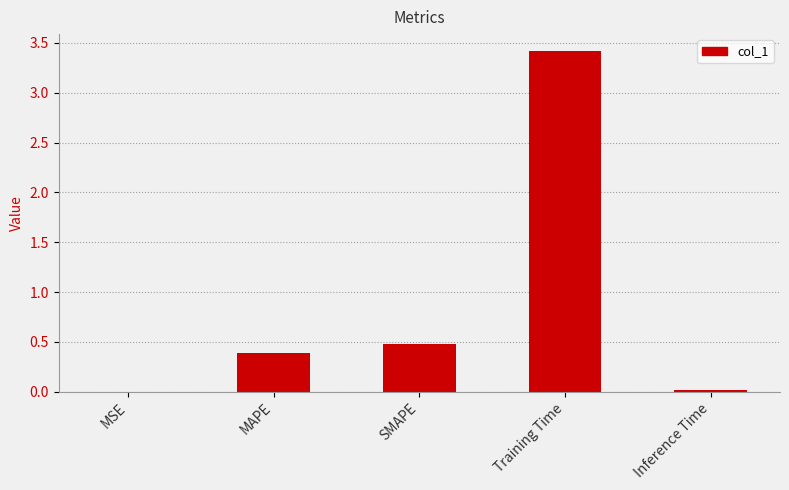

True or false: the data shows 3.4 at Training Time.

True